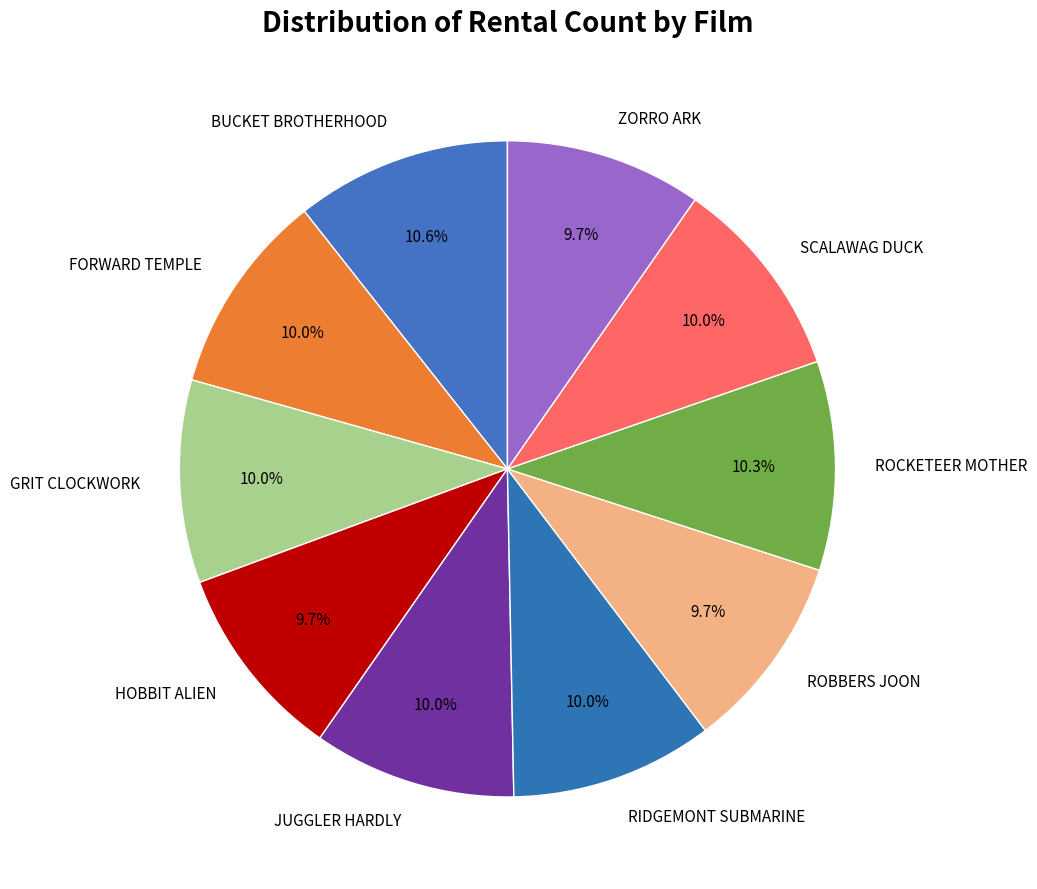

To the nearest percent, what portion does GRIT CLOCKWORK represent?

10%